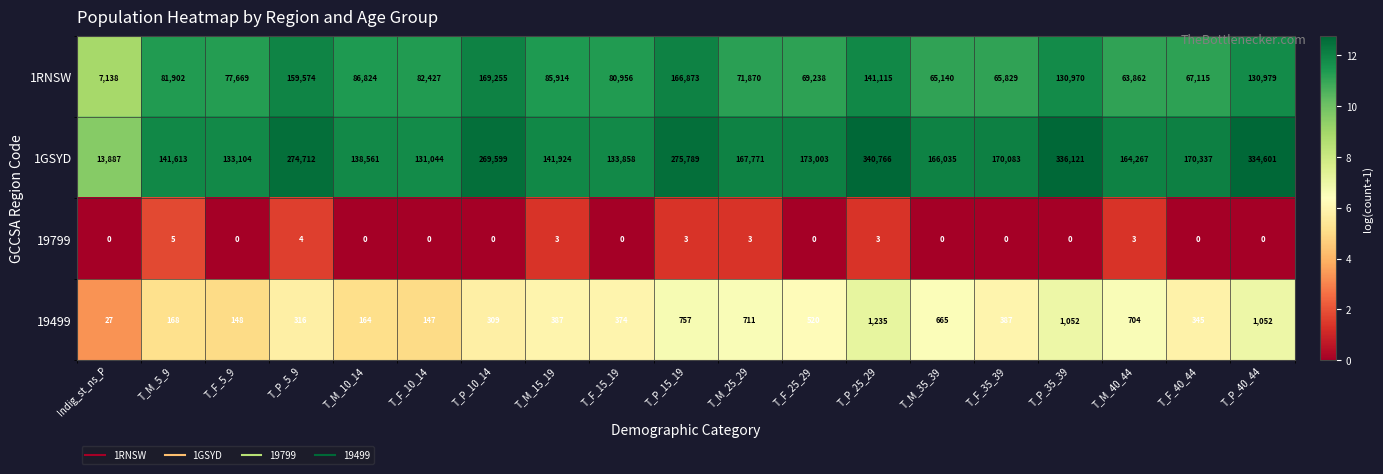

At how many categories does at least one series exceed 12?

19